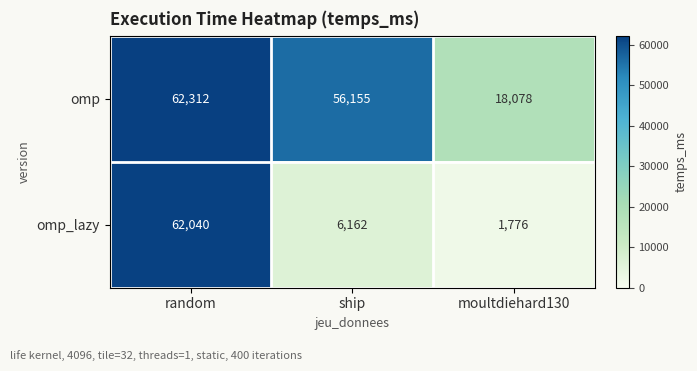

What is the sum of the omp_lazy values at moultdiehard130 and ship?

7938